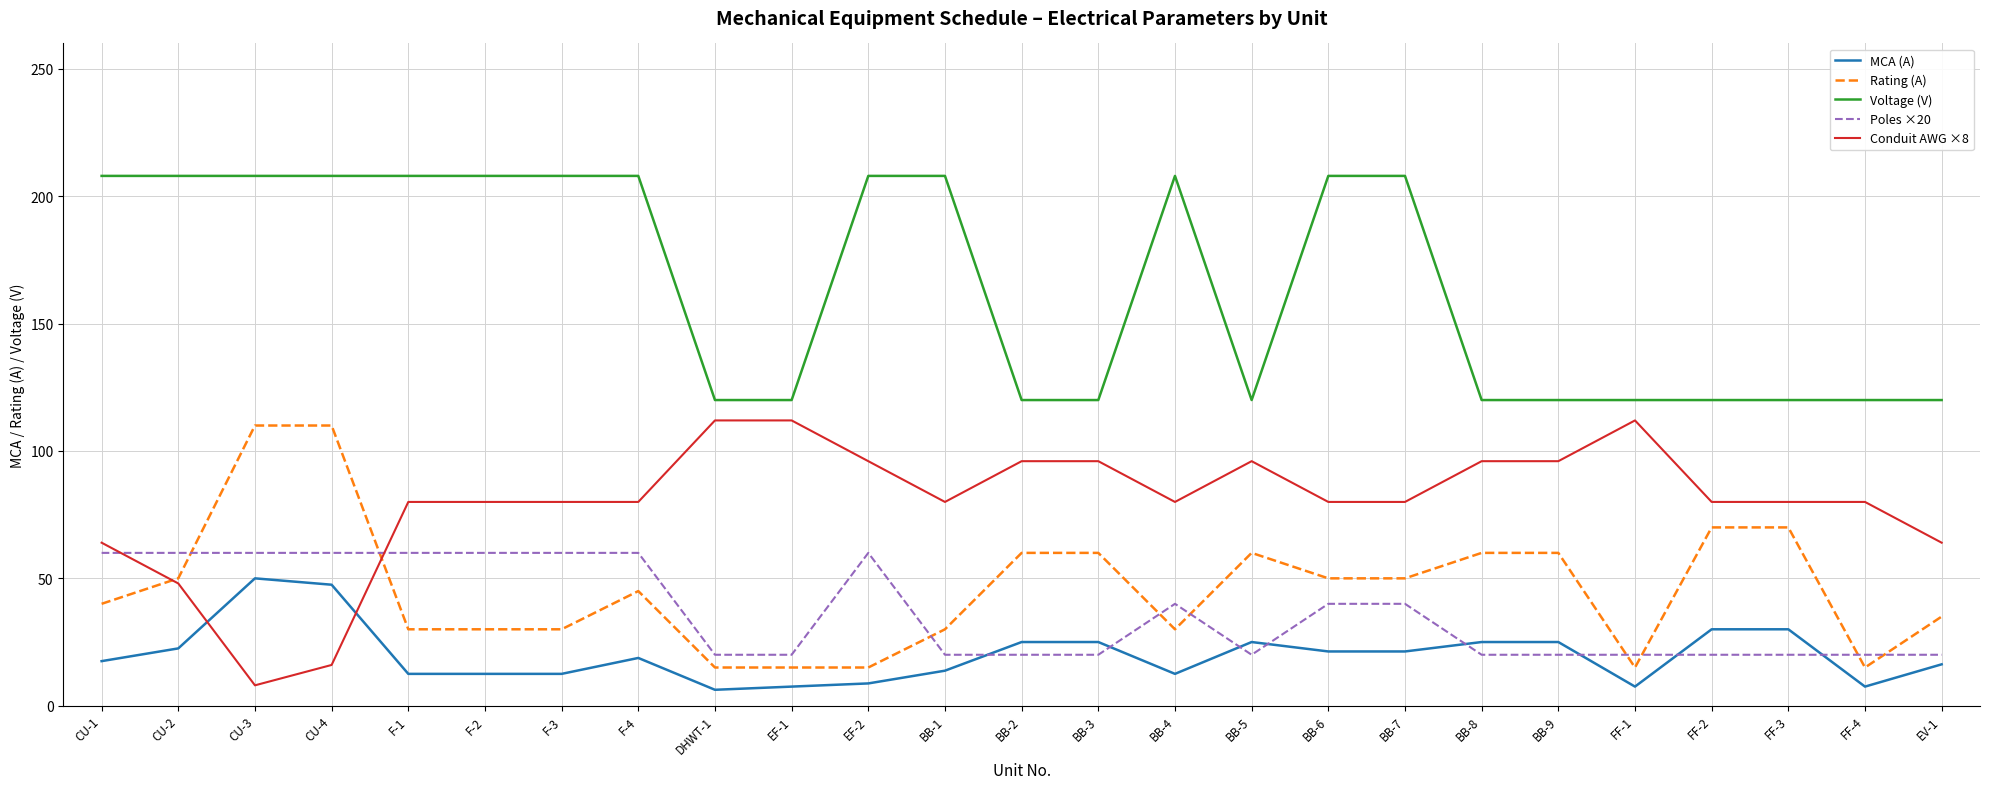

What is the highest value of the Rating (A) series?

110.0